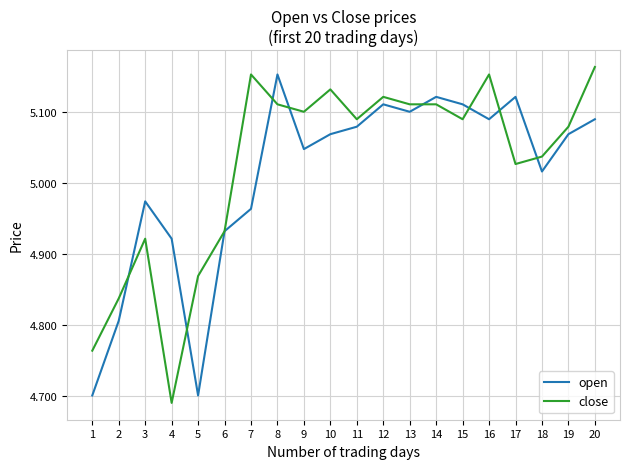

Where is close nearest to the value 4?

4